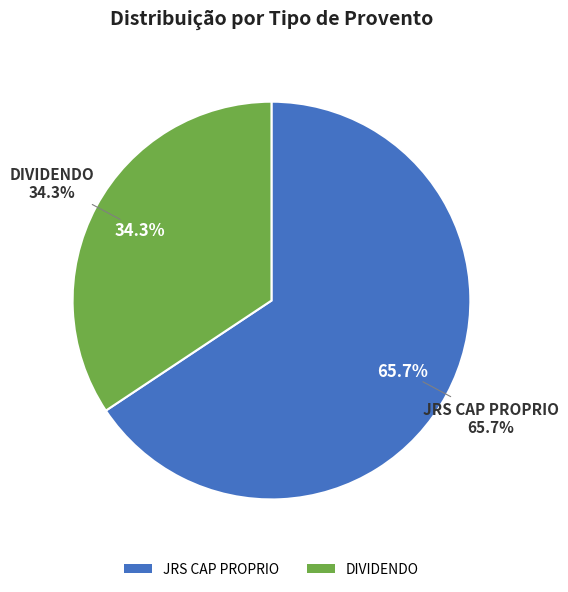

What is the ratio of the value at JRS CAP PROPRIO to the value at DIVIDENDO?

1.9